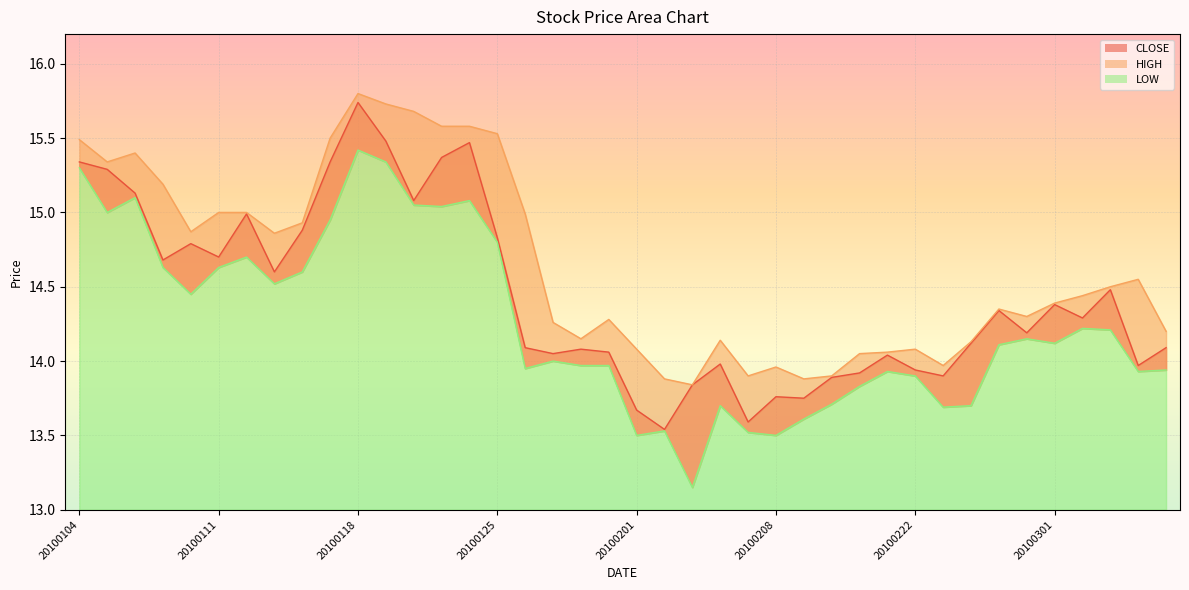

How many interior local peaks does the CLOSE series have?

11